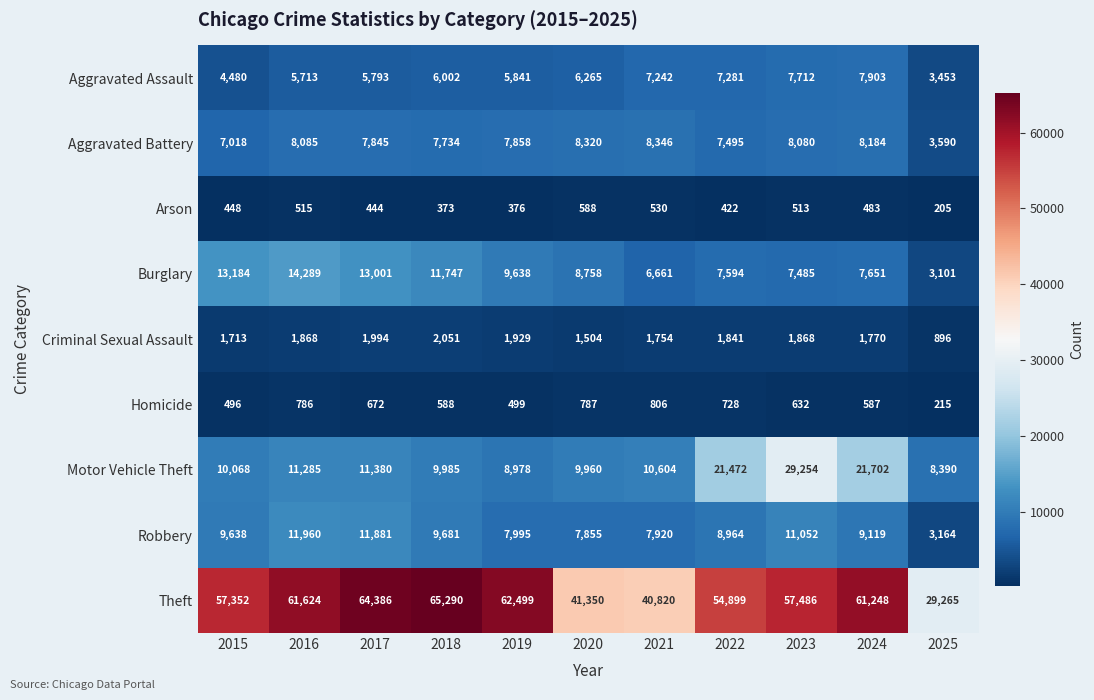

Rank the series by their maximum value, from highest to lowest.

Theft, Motor Vehicle Theft, Burglary, Robbery, Aggravated Battery, Aggravated Assault, Criminal Sexual Assault, Homicide, Arson